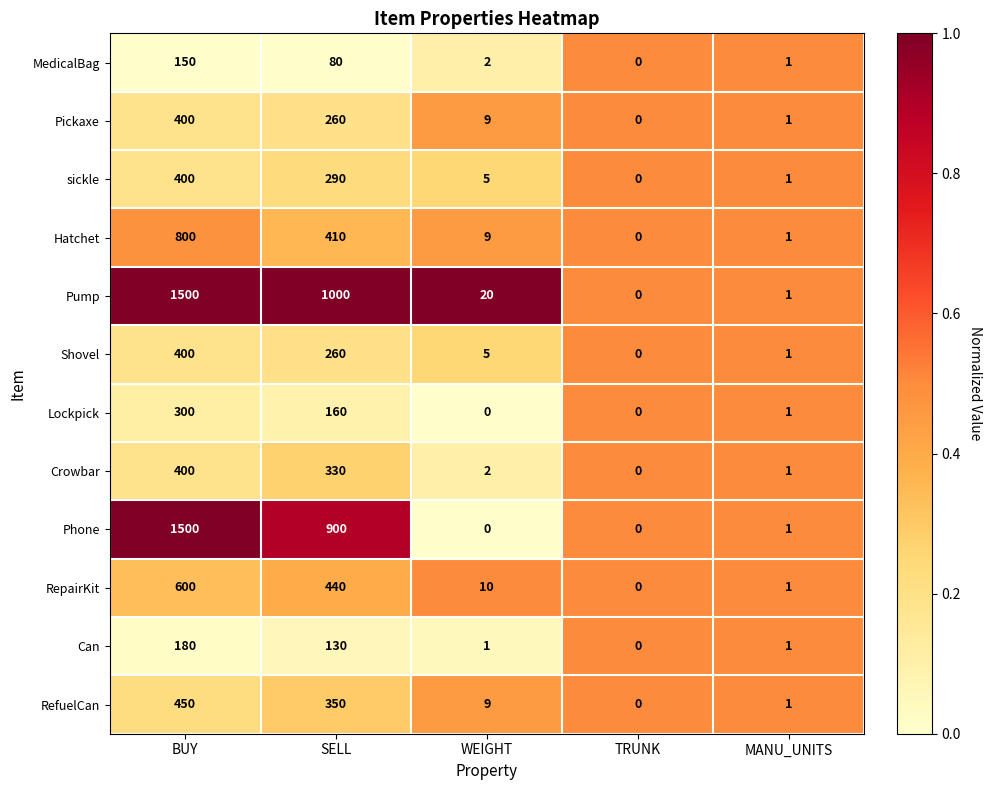

At which category does the chart reach its peak across all series?

BUY